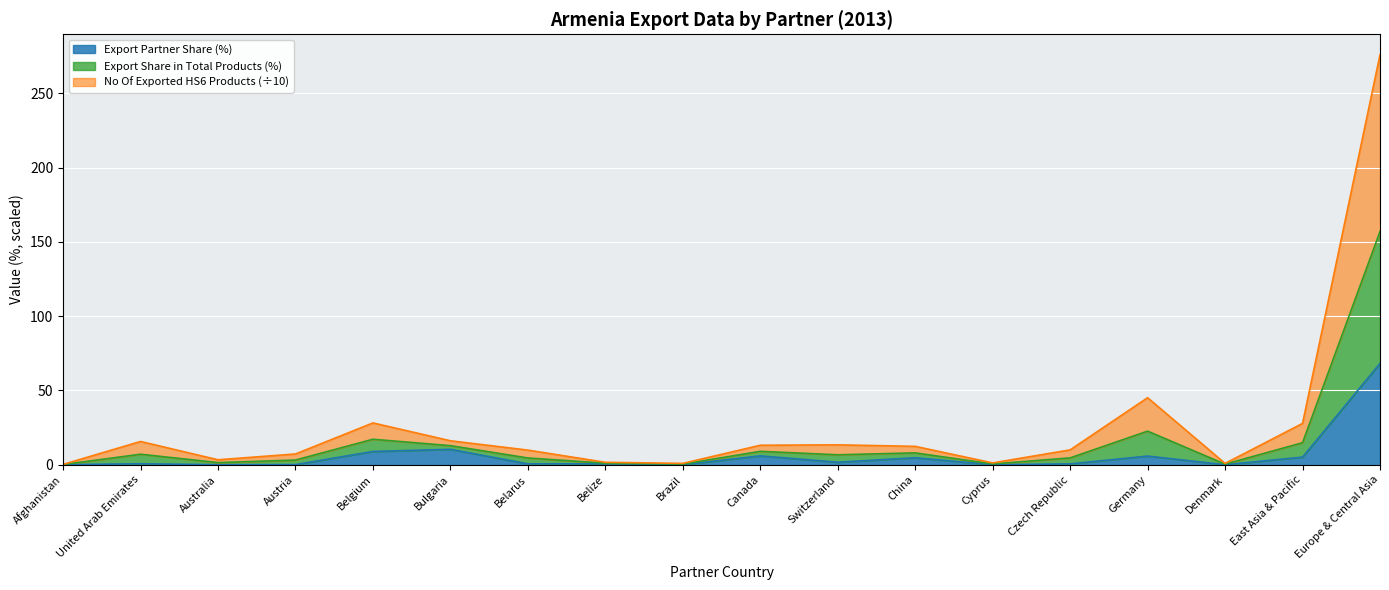

True or false: No Of exported HS6 digit Products and Export (US$ Thousand) intersect in this chart.

False